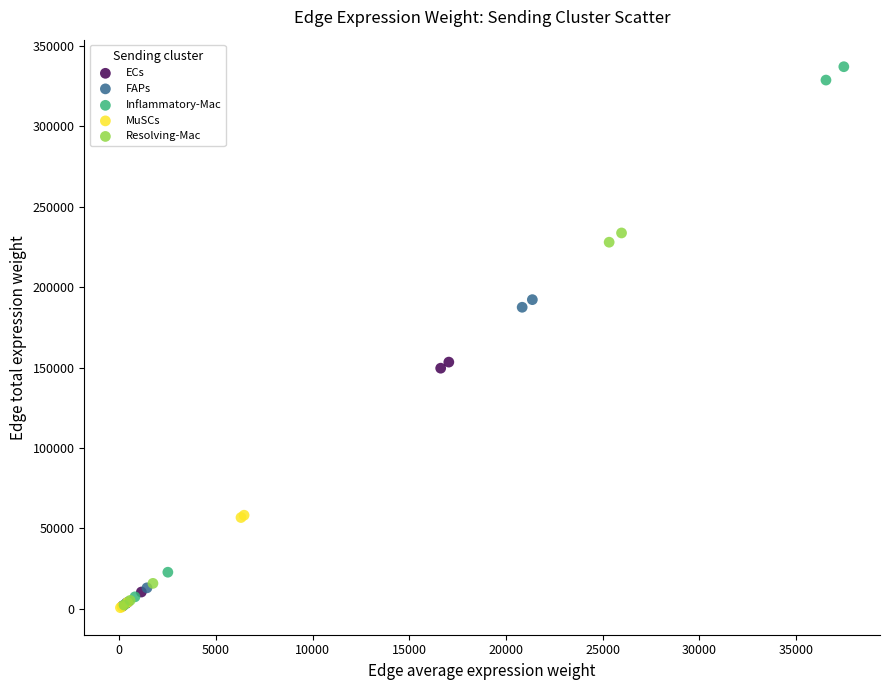

What are all the series names shown in the legend?

ECs, FAPs, Inflammatory-Mac, MuSCs, Resolving-Mac